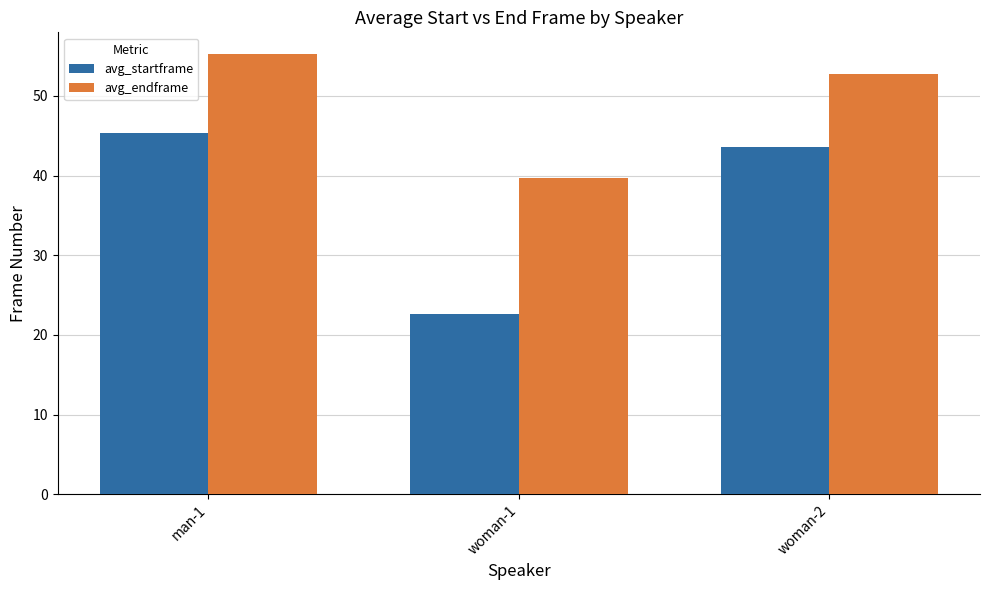

Is it true that avg_endframe equals 55.2 at man-1?

True